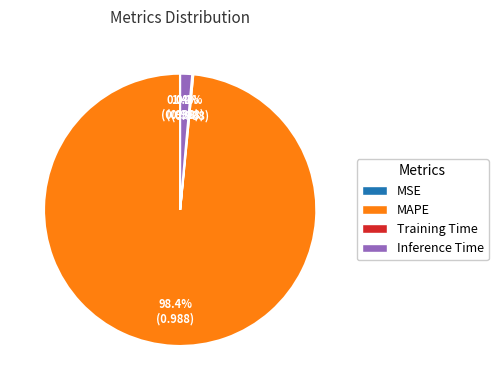

Is there any slice that represents more than half of the pie?

Yes